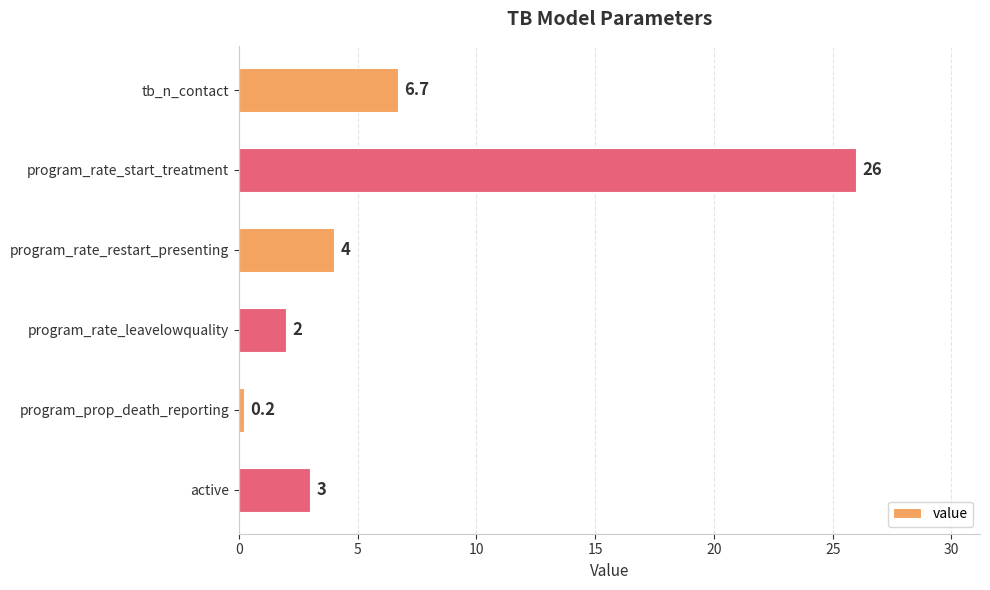

What is the greatest value displayed?

26.0